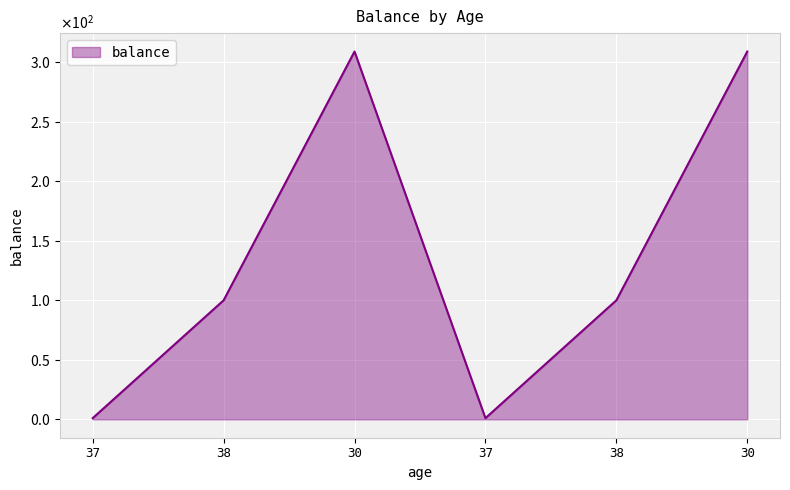

Rank the categories by value from lowest to highest.

37, 37, 38, 38, 30, 30